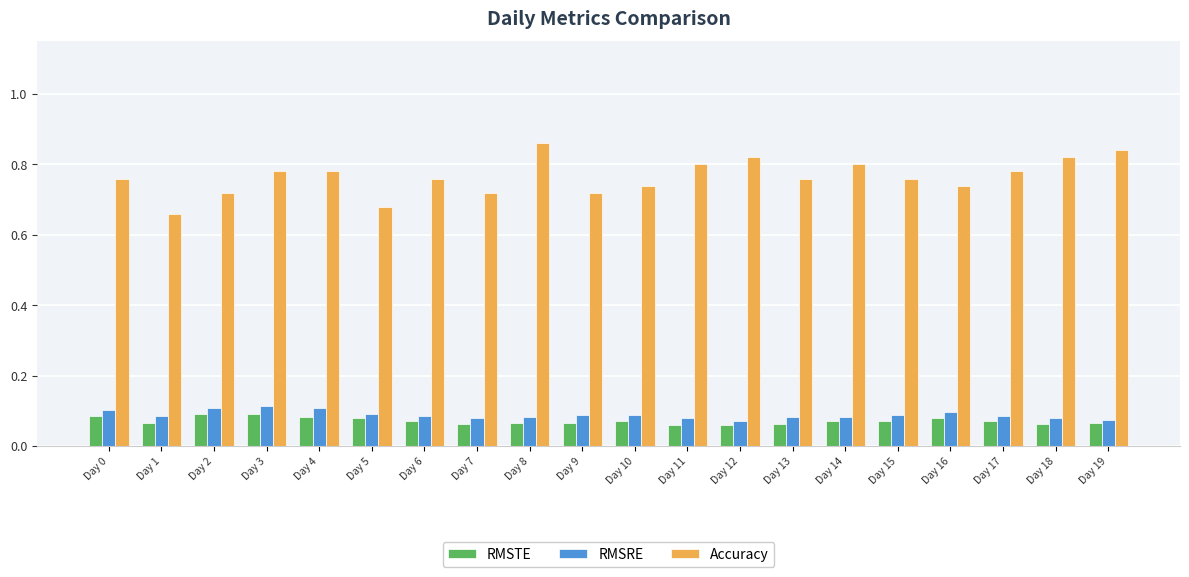

How many RMSTE values are between 0 and 1?

20